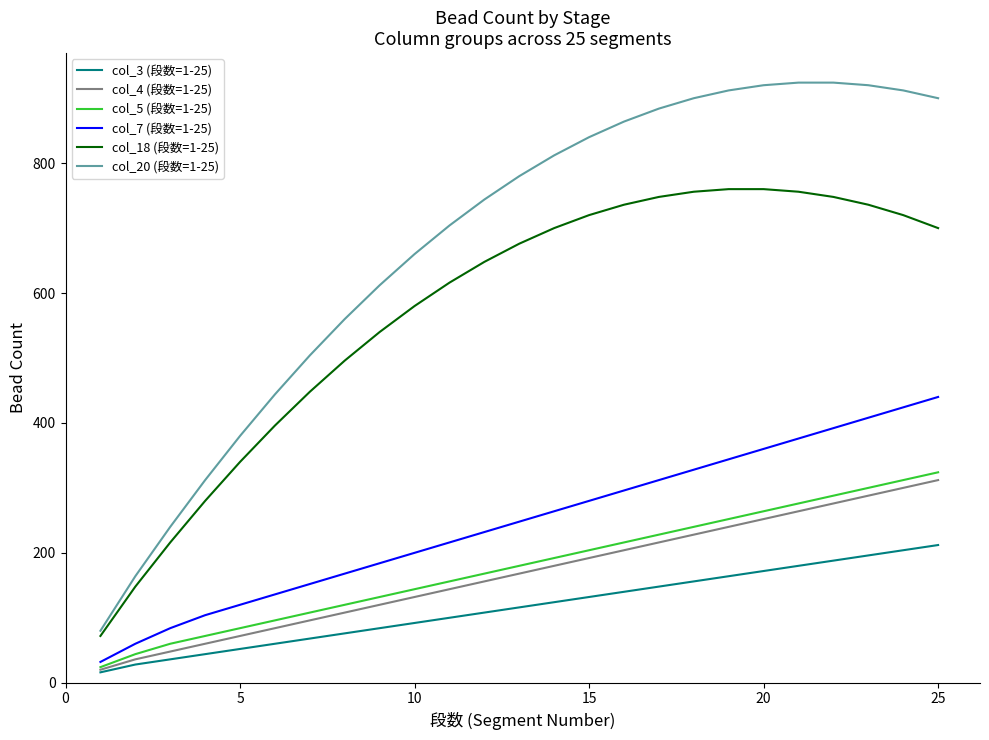

What is the maximum value shown in the chart?

924